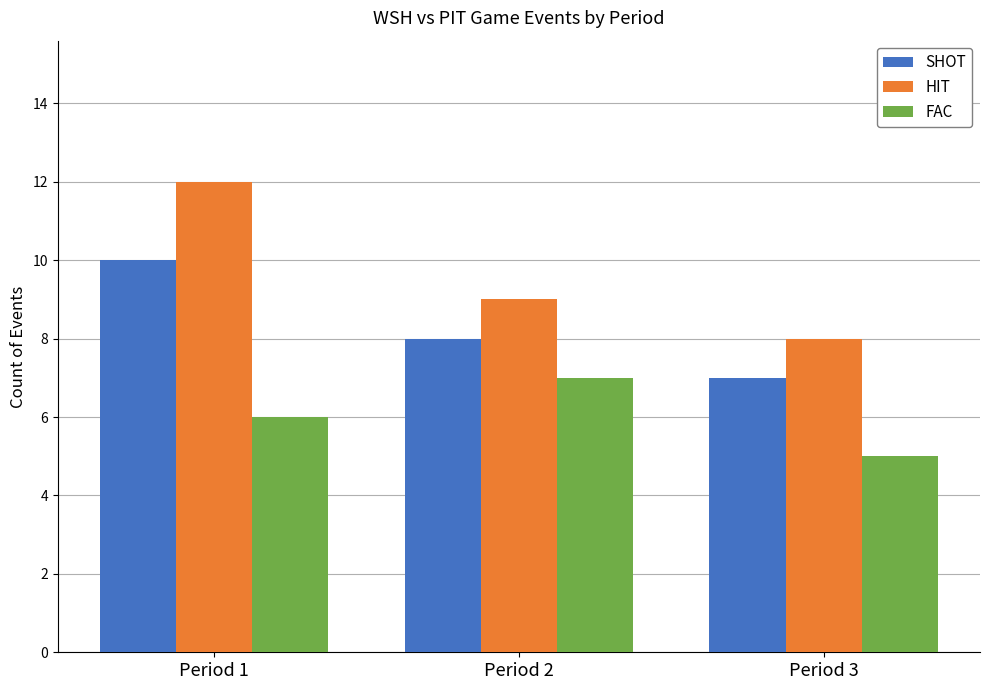

What is the average value of the HIT series?

10